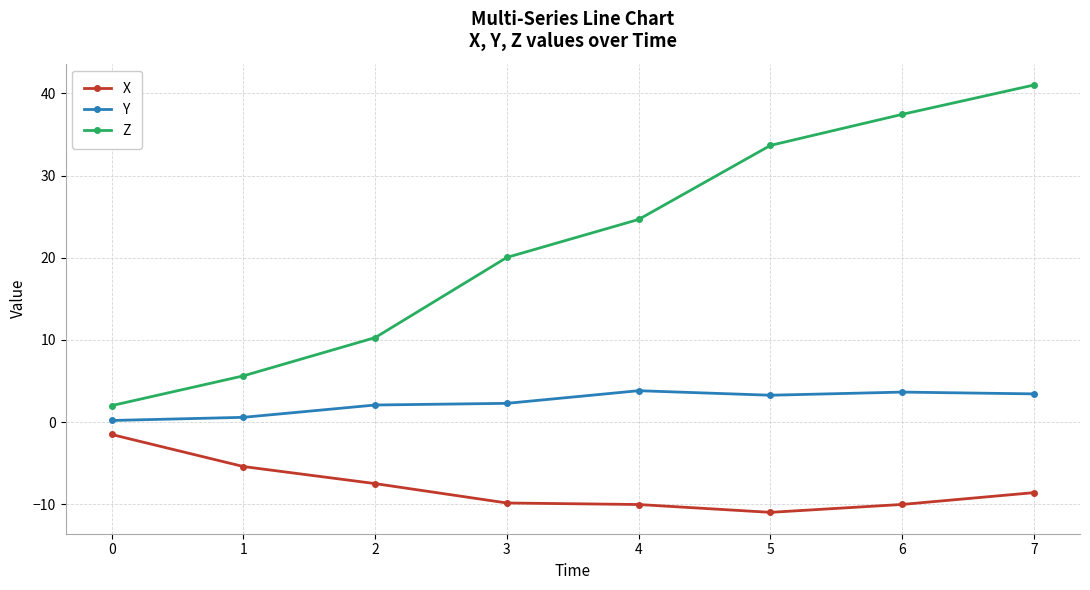

List the series in order of their overall mean, lowest first.

X, Y, Z